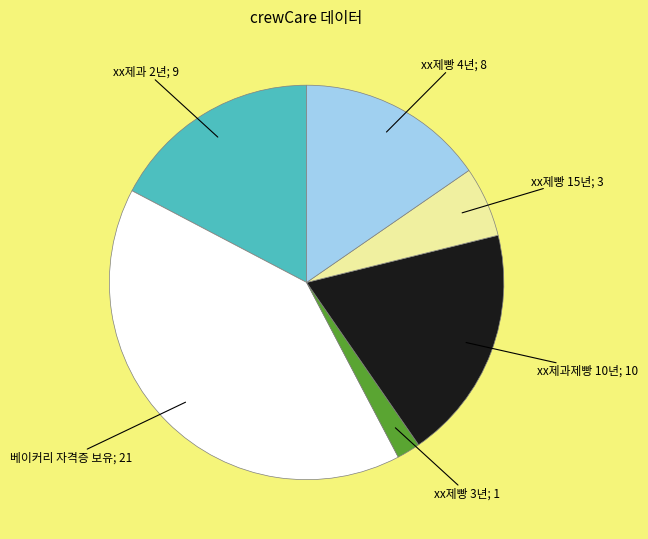

Does any single category account for the majority?

No